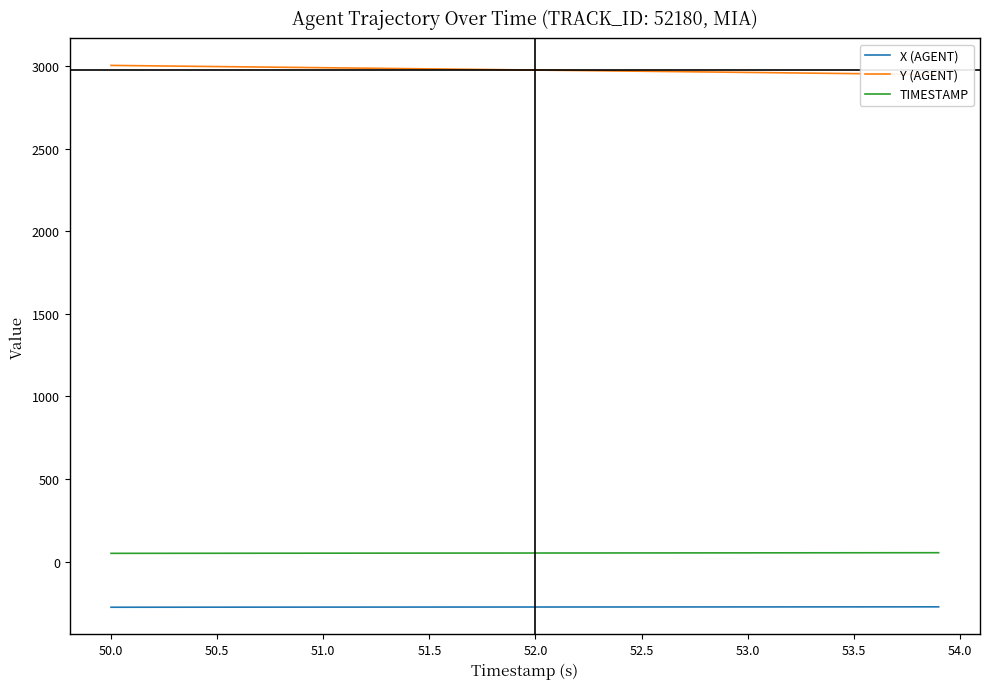

What is the average value of the X (AGENT) series?

-275.0